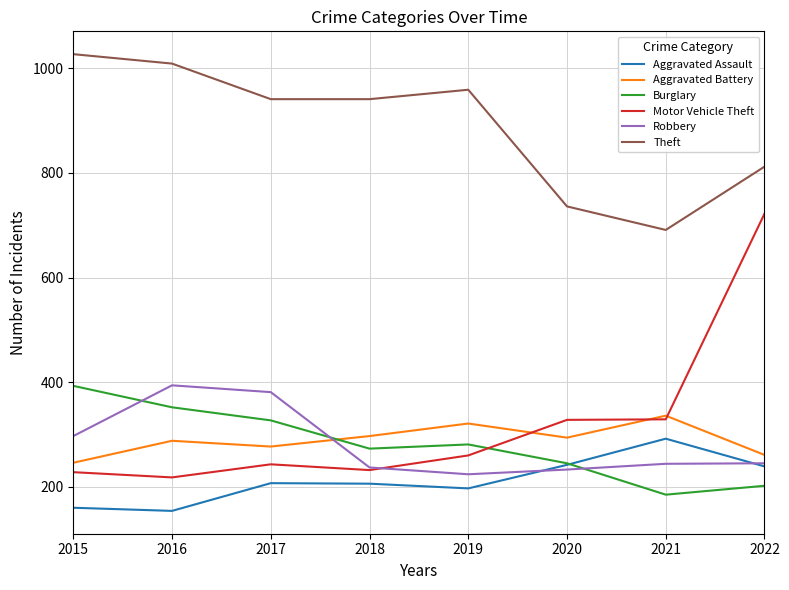

True or false: Motor Vehicle Theft has more than 0 interior local peaks.

True